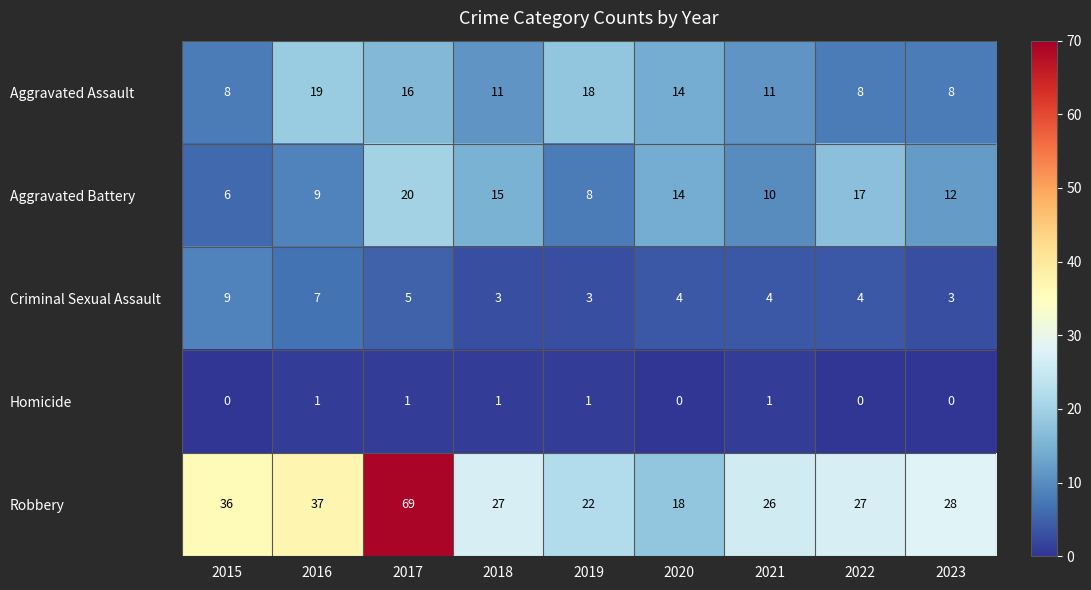

What is the approximate value of Criminal Sexual Assault at 2016?

7